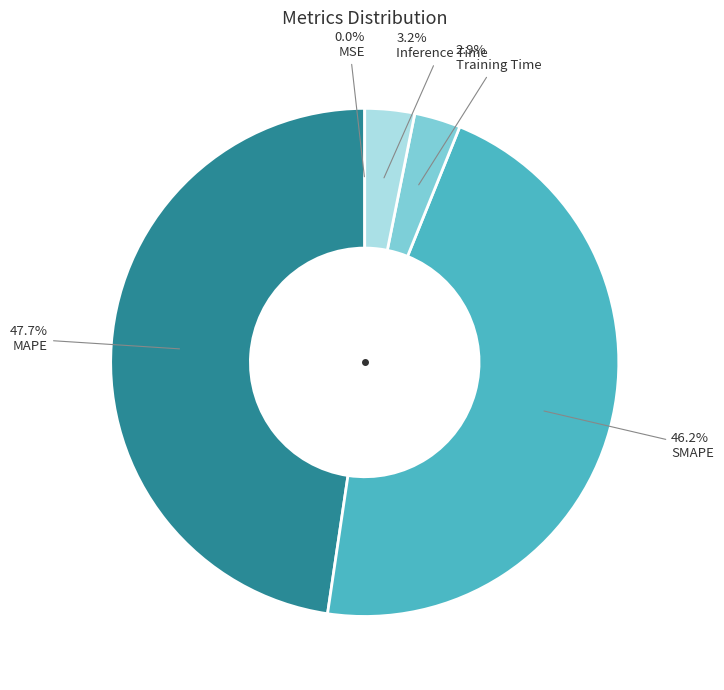

What percentage is the MAPE slice, to the nearest percent?

48%